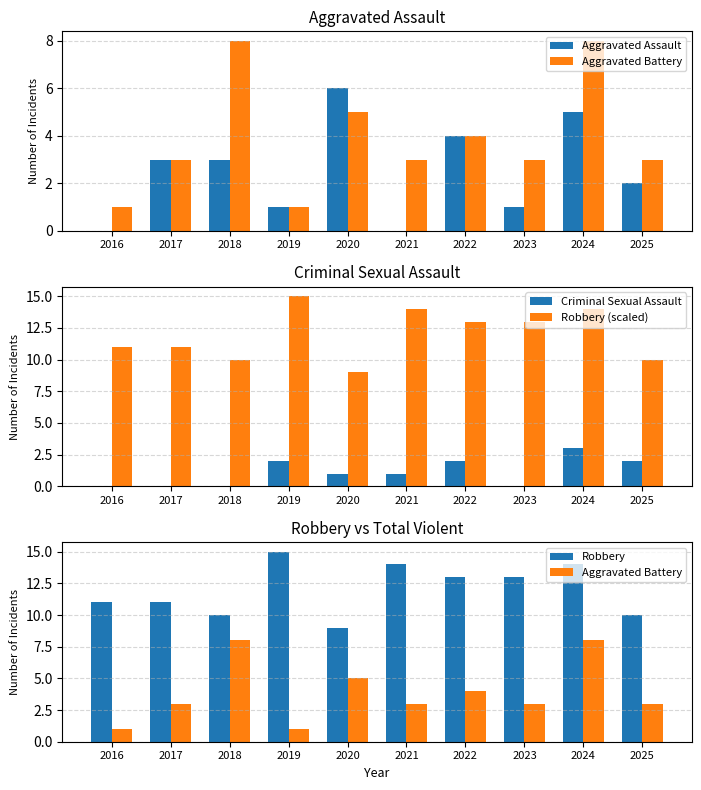

What is the average value of the Robbery series?

12